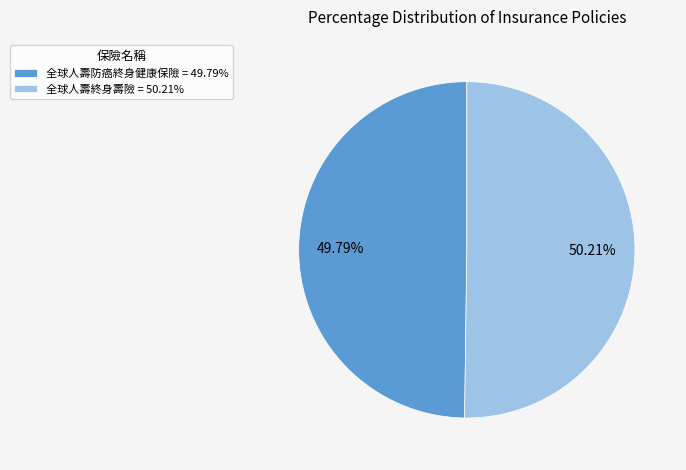

Is the sum of 全球人壽防癌終身健康保險 = 49.79% and 全球人壽終身壽險 = 50.21% greater than half?

Yes